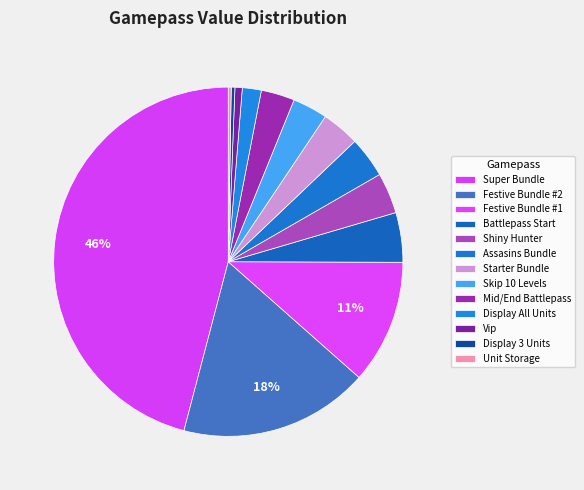

Combined, what portion of the pie is Display All Units and Shiny Hunter?

5.5%